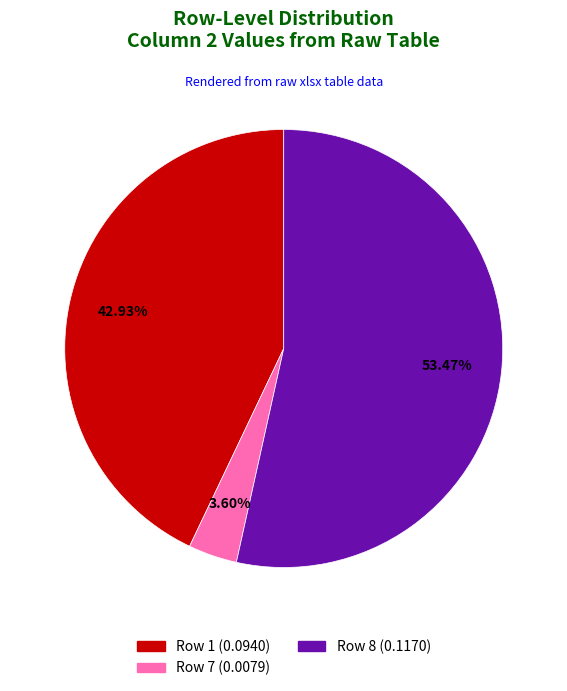

Does any single category account for the majority?

Yes